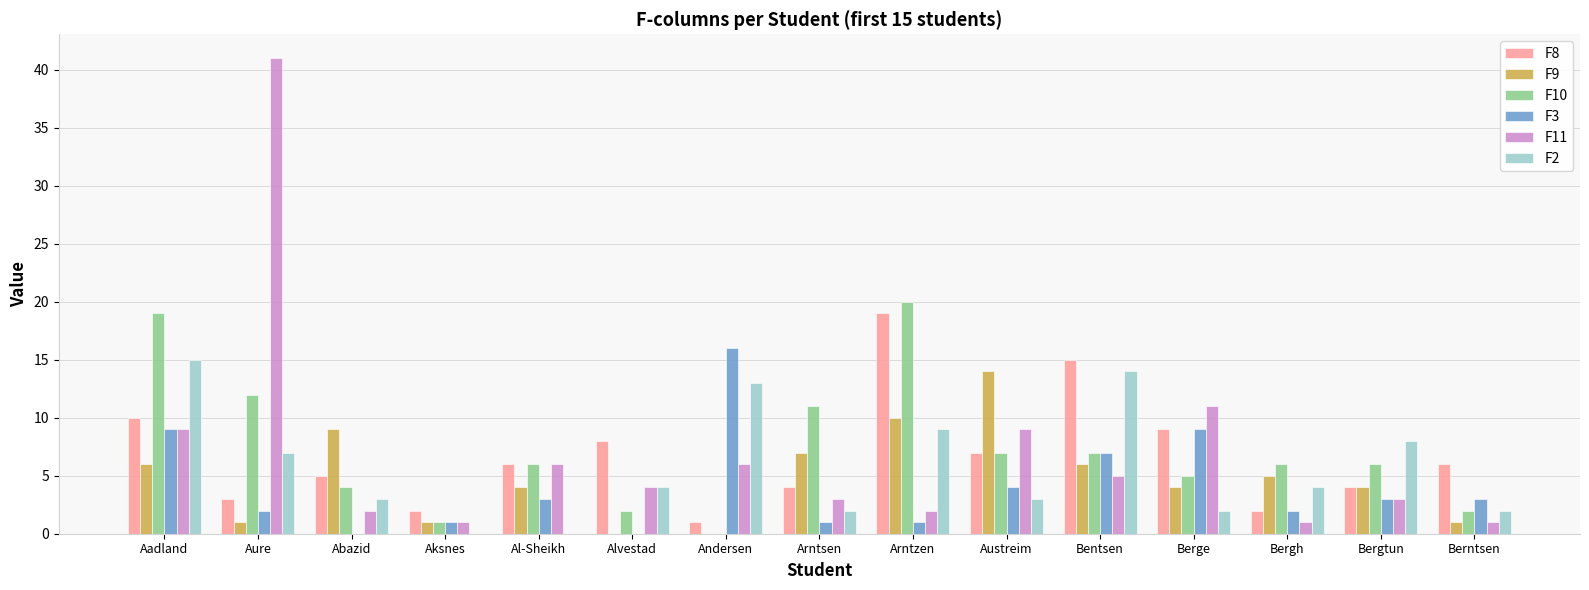

Which series changed the most between Bentsen and Berge?

F2